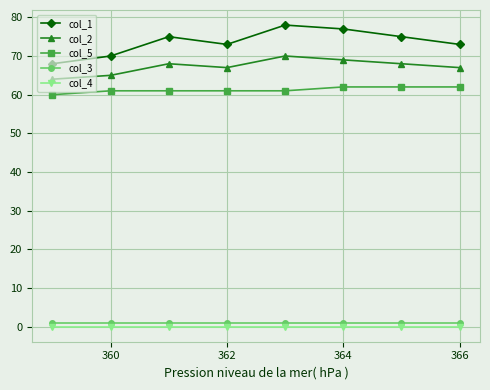

What are all the series names shown in the legend?

col_1, col_2, col_5, col_3, col_4